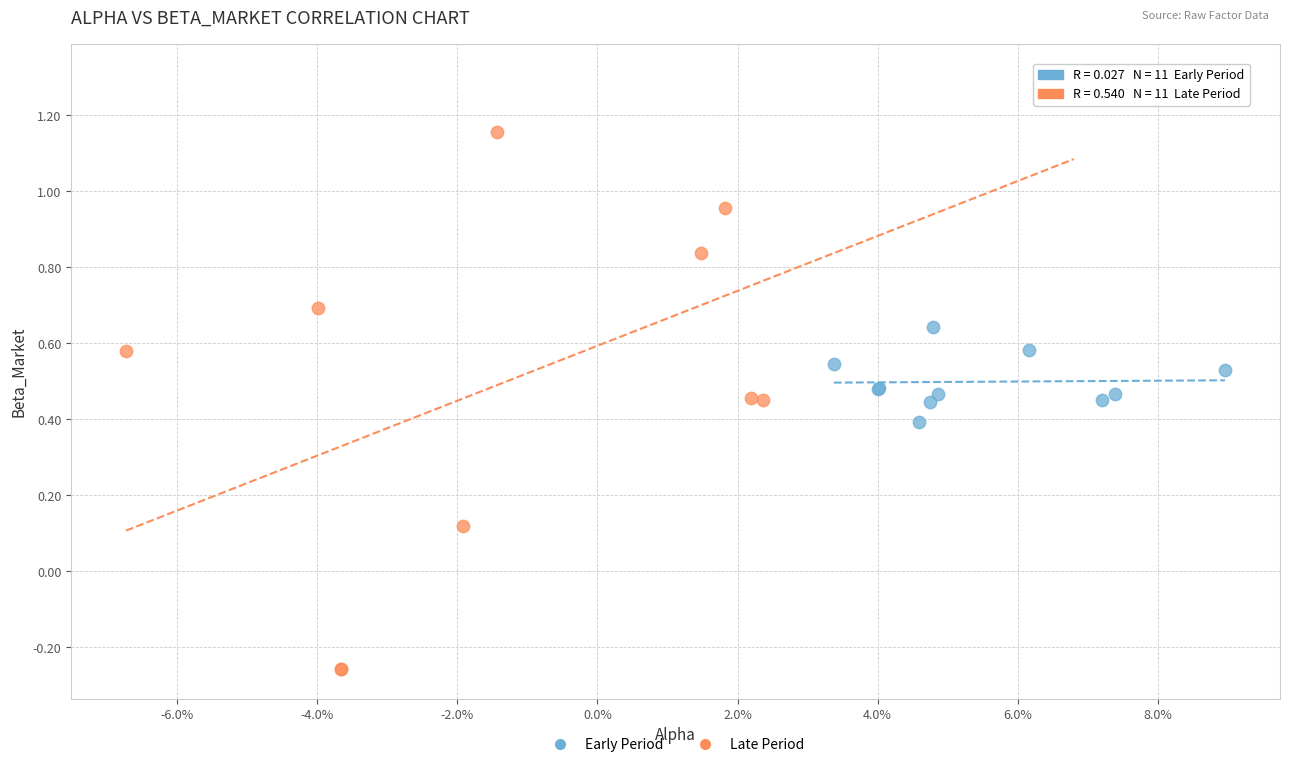

Which series contains the highest Y value?

Late Period